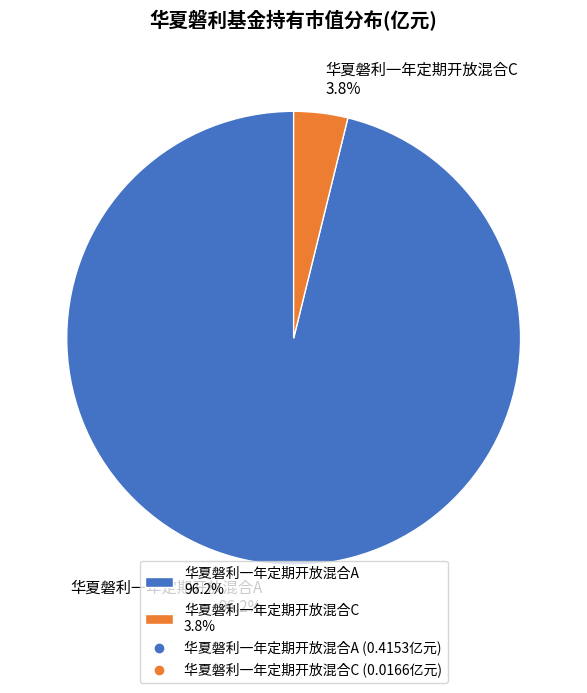

Is 华夏磐利一年定期开放混合A 96.2% the majority of the pie?

Yes